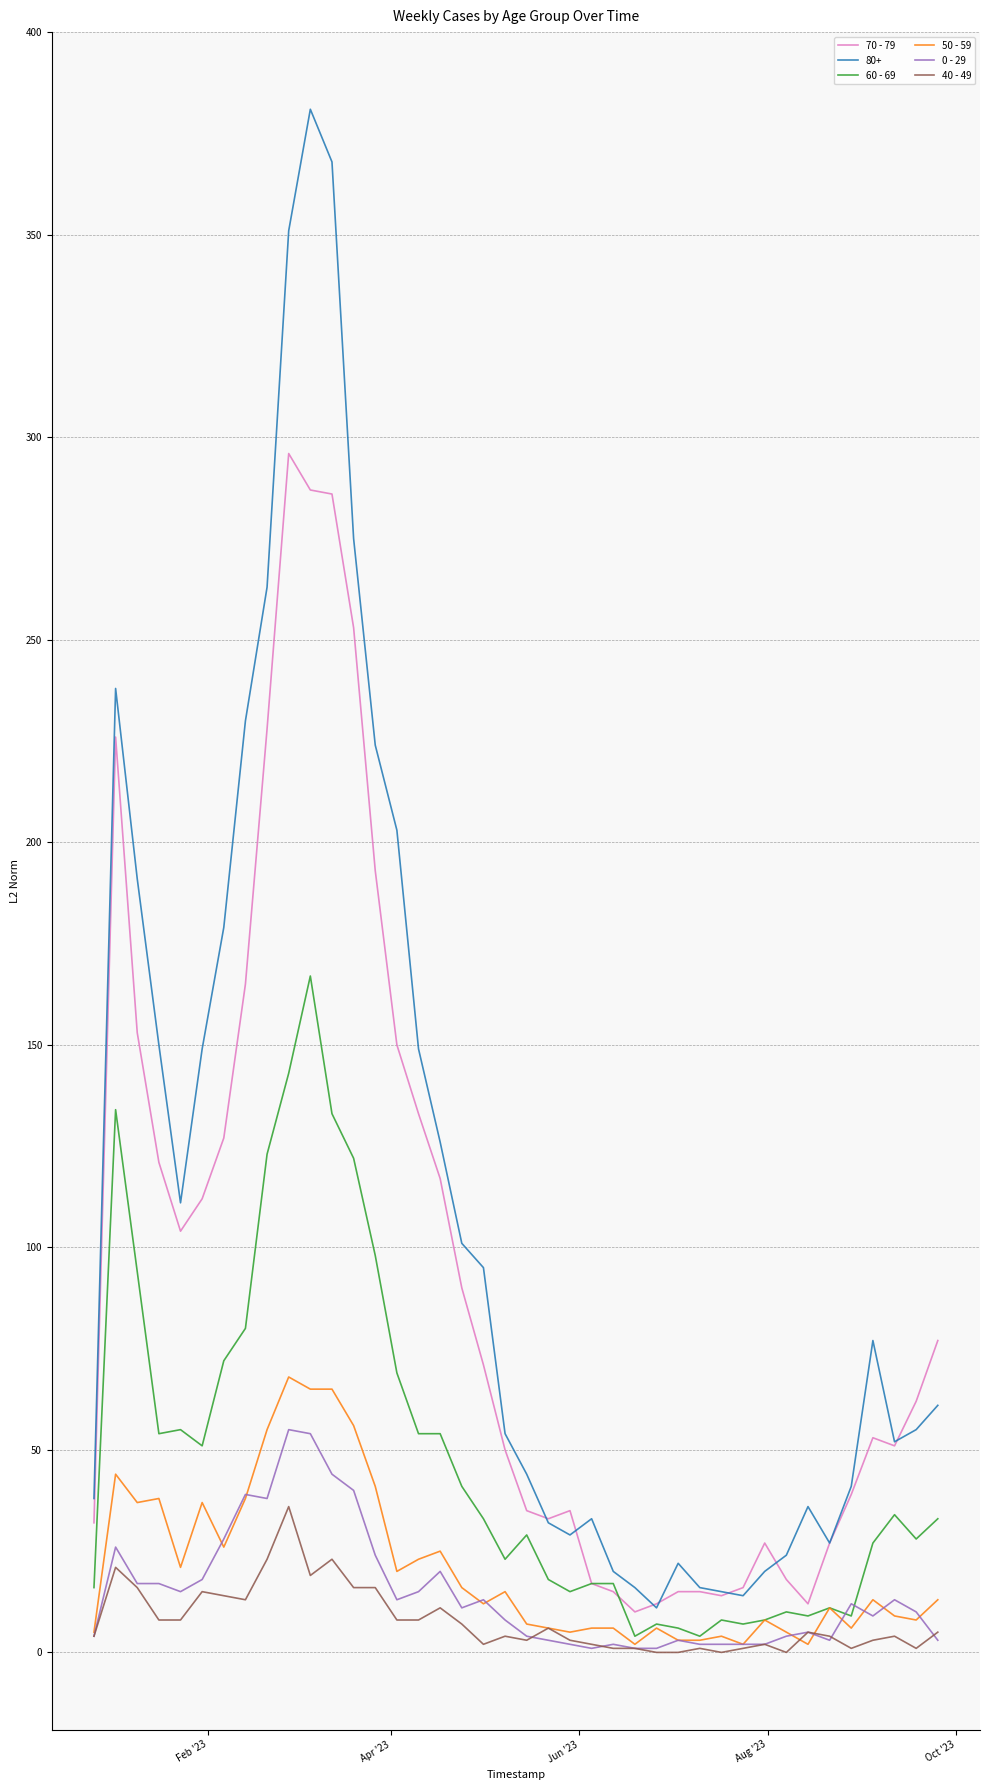

Which series has the largest range (max minus min)?

80+